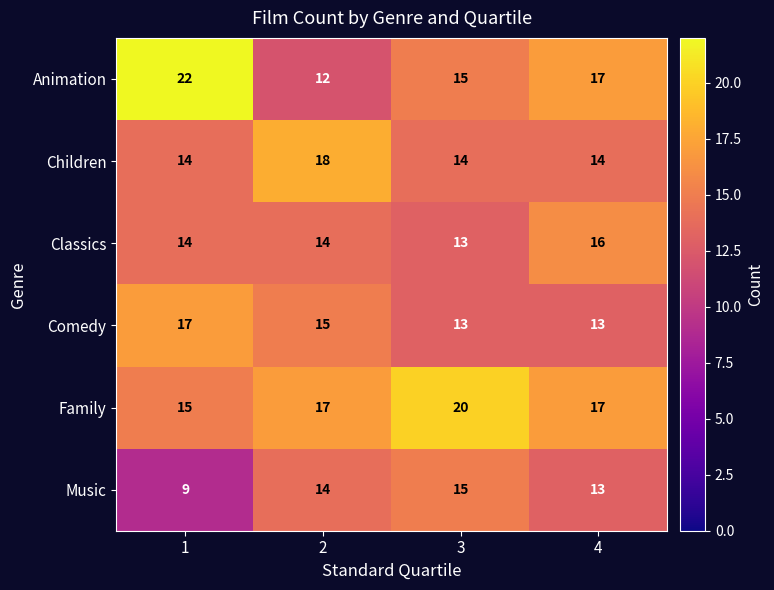

What is the minimum value shown in the chart?

9